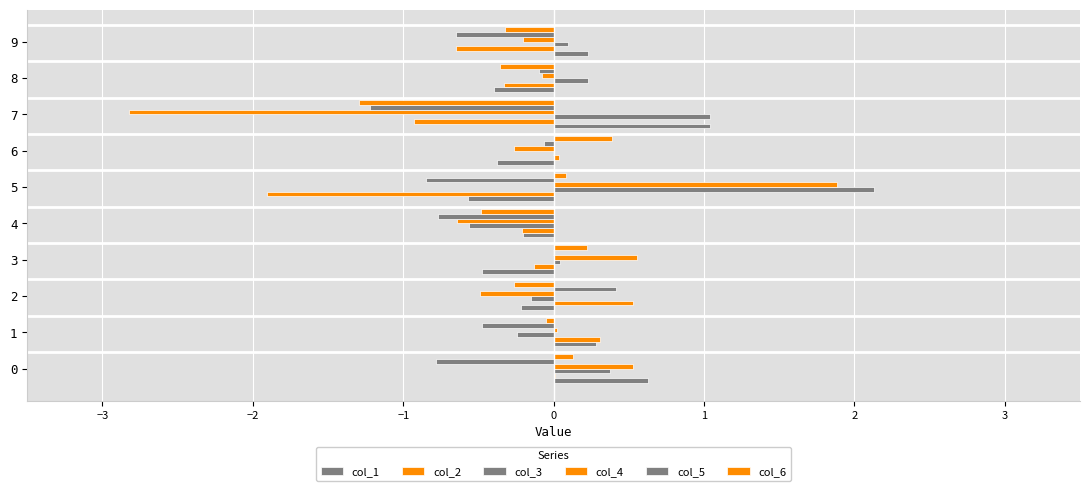

How many series are shown in this chart?

6